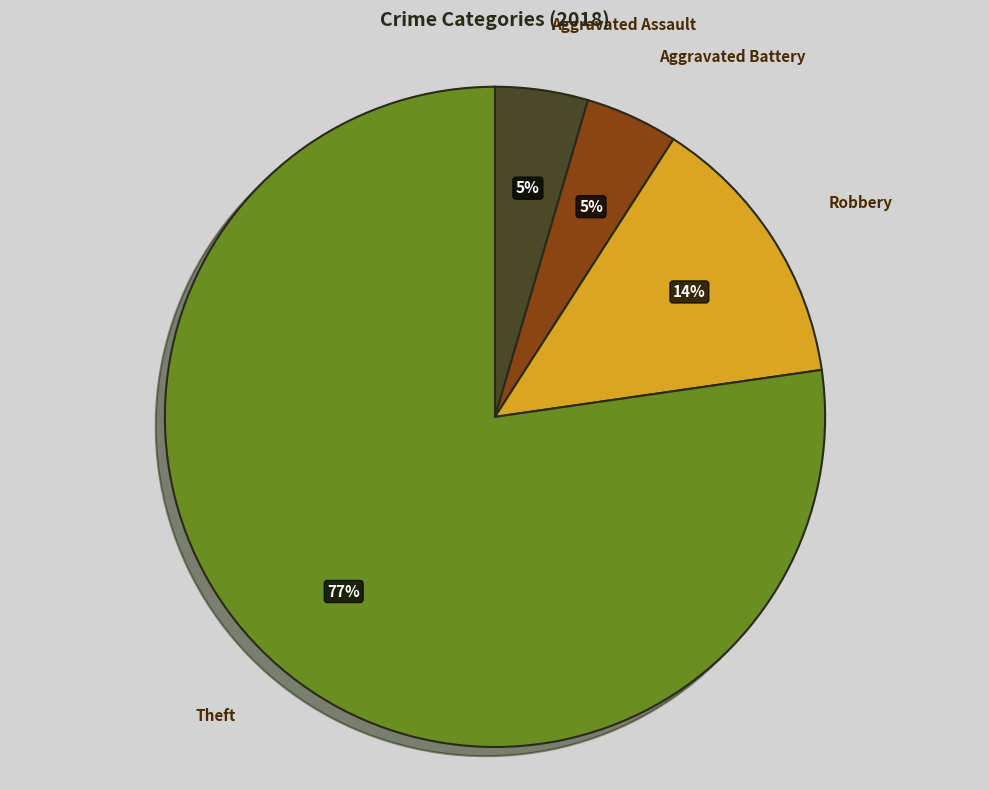

Do Aggravated Battery and Robbery together represent more than half of the pie?

No